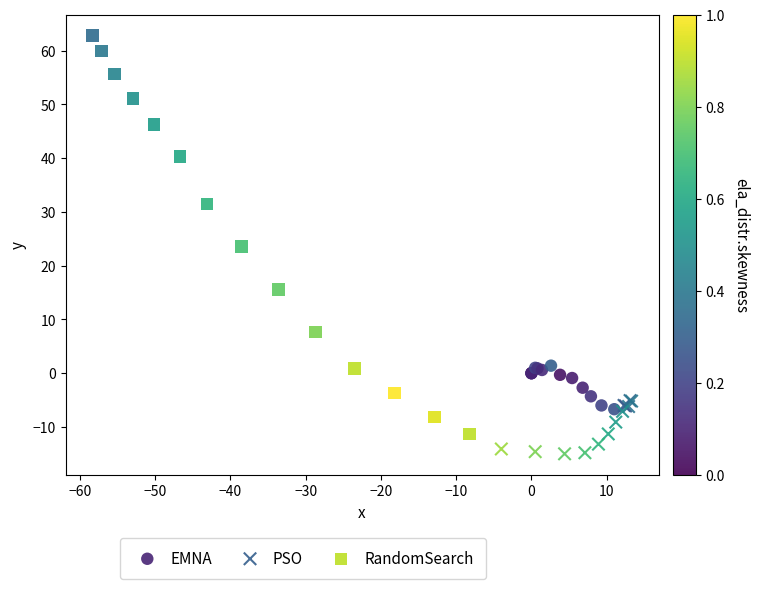

Which series contains the lowest Y value?

PSO